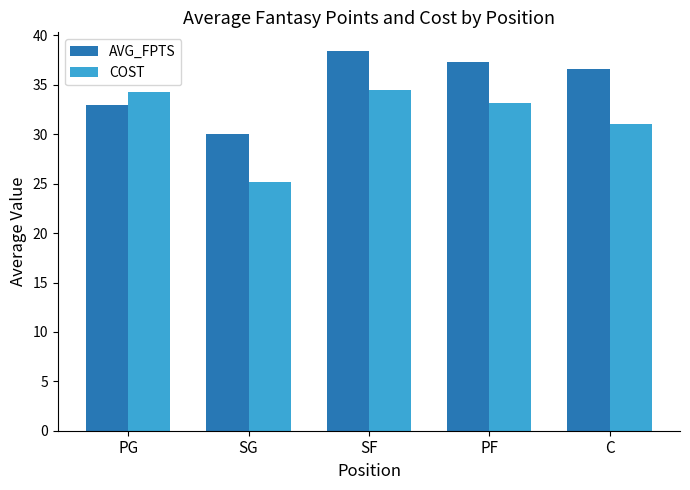

What is the total value across all series at C?

67.6